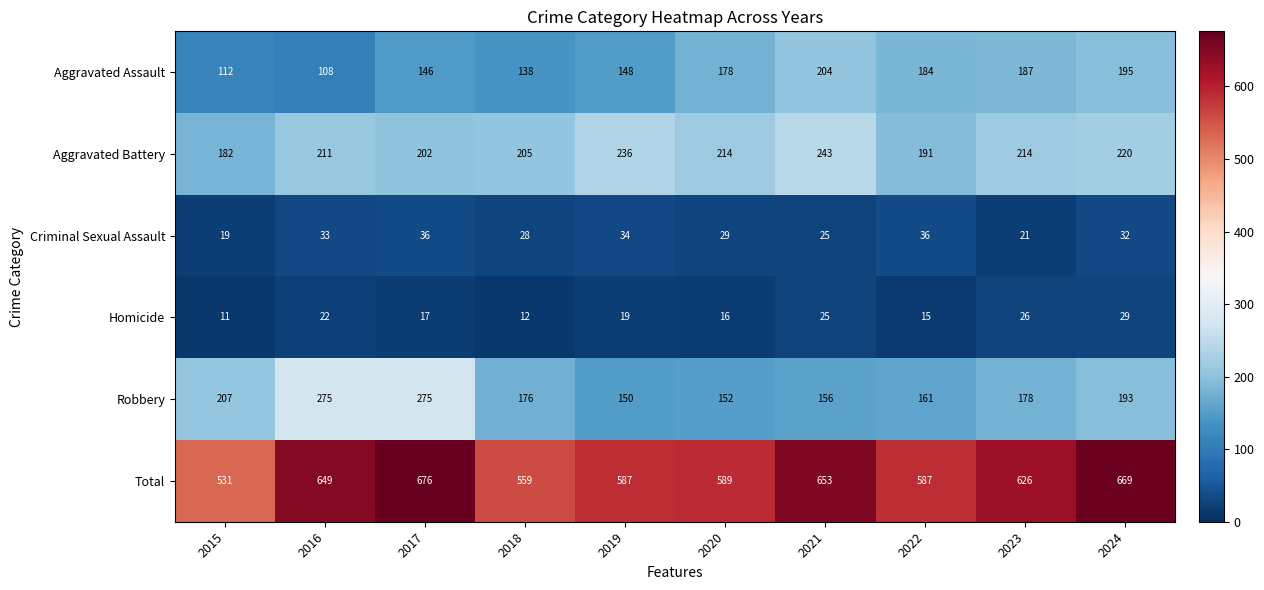

What is the difference between the highest and lowest values at 2016?

627